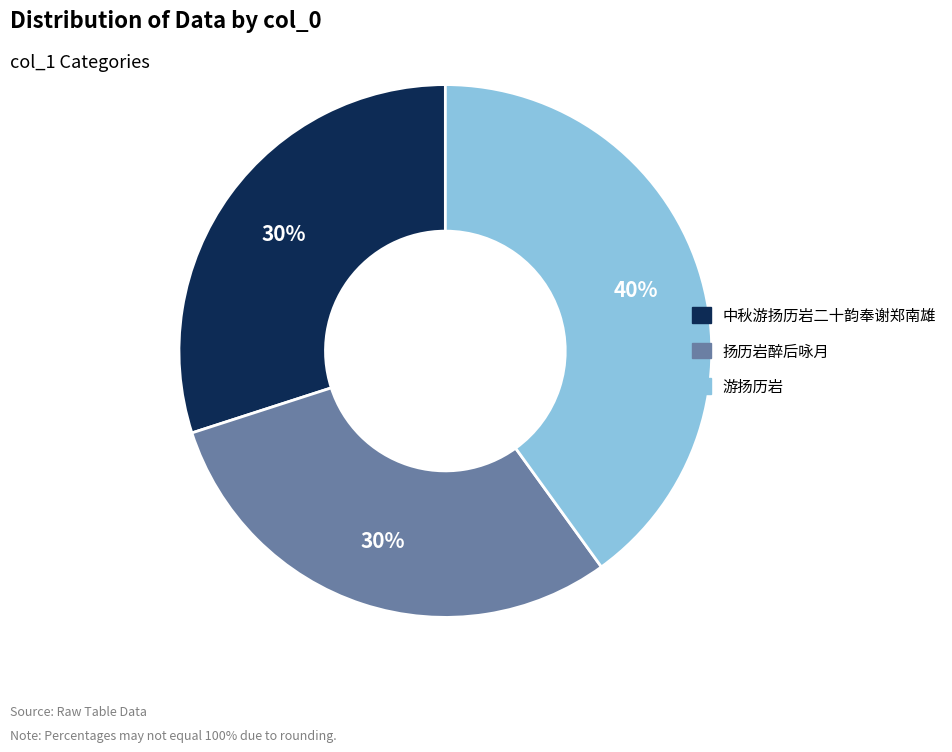

What is the ratio of the value at 游扬历岩 to the value at 中秋游扬历岩二十韵奉谢郑南雄?

1.3